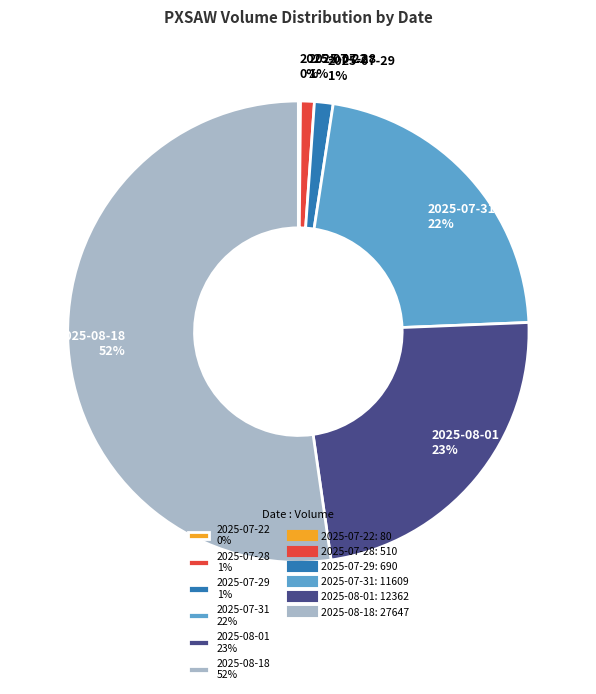

Do 2025-07-29 1% and 2025-08-01 23% together represent more than half of the pie?

No